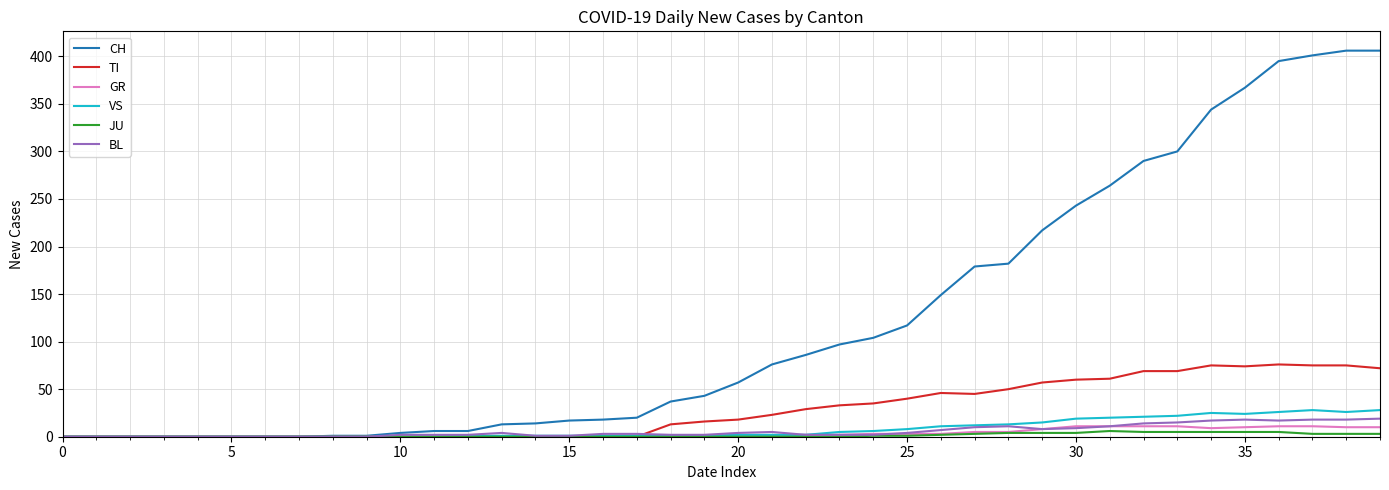

Which series has the widest spread of values?

CH